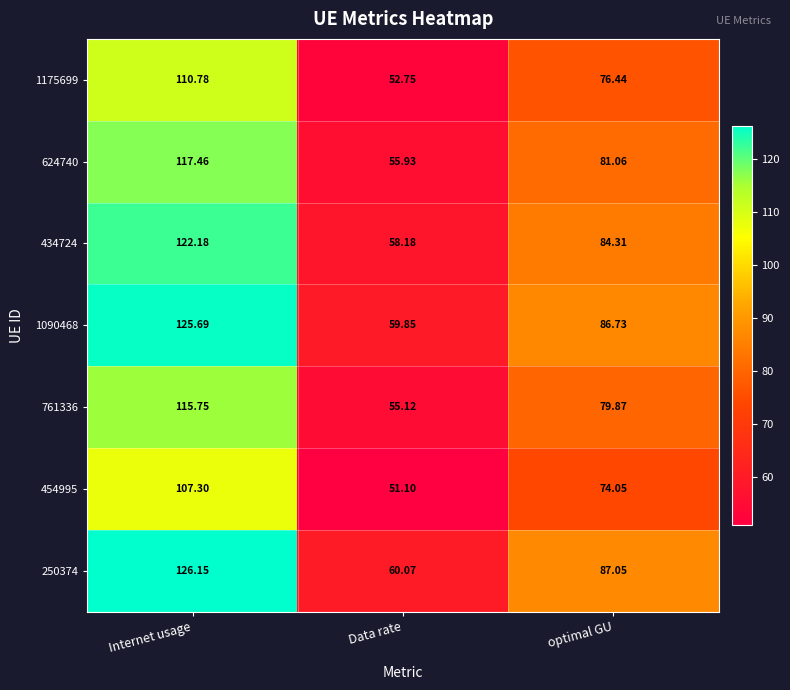

At which label is 624740 closest to 86?

optimal GU